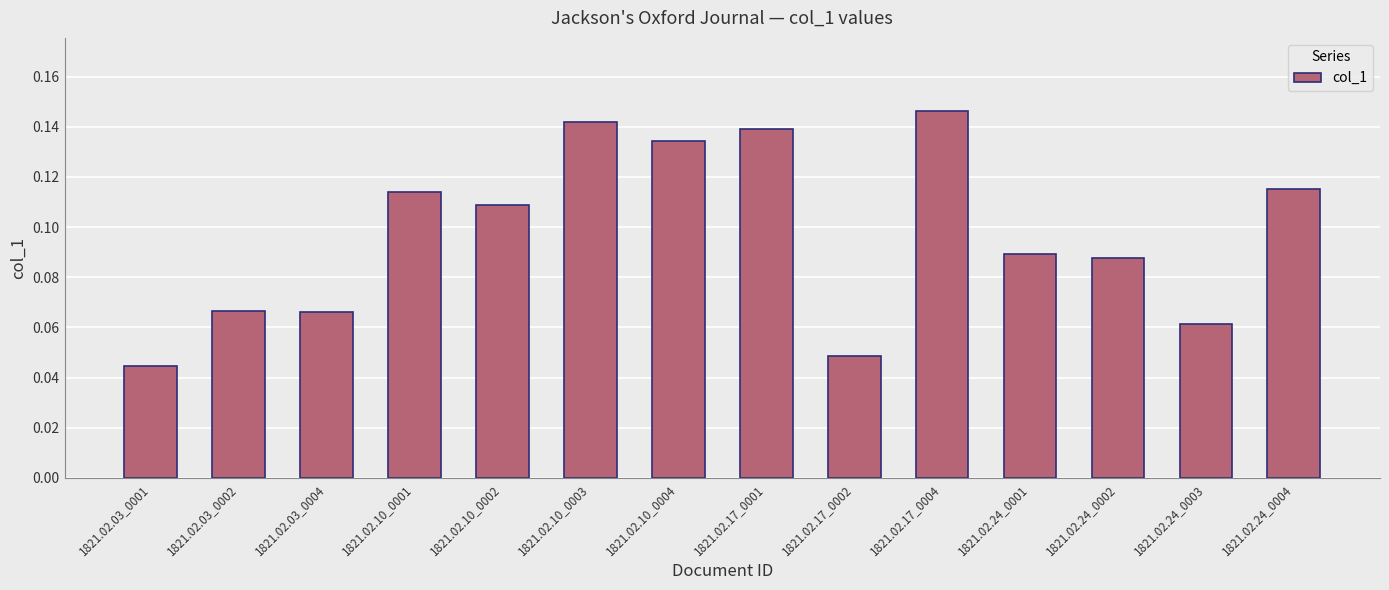

How many distinct data groups are displayed?

1